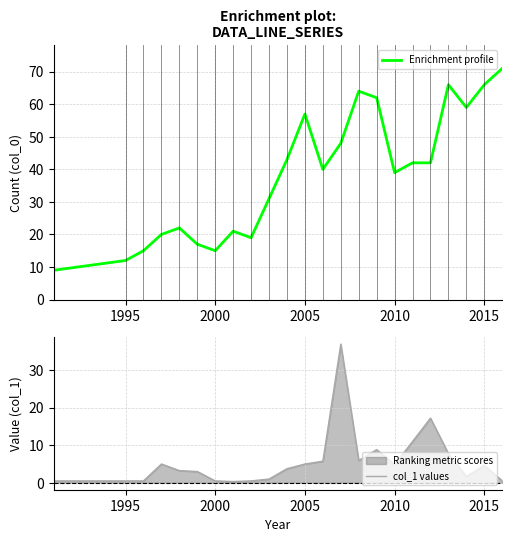

What is the difference between the maximum and minimum values in the Enrichment profile series?

62